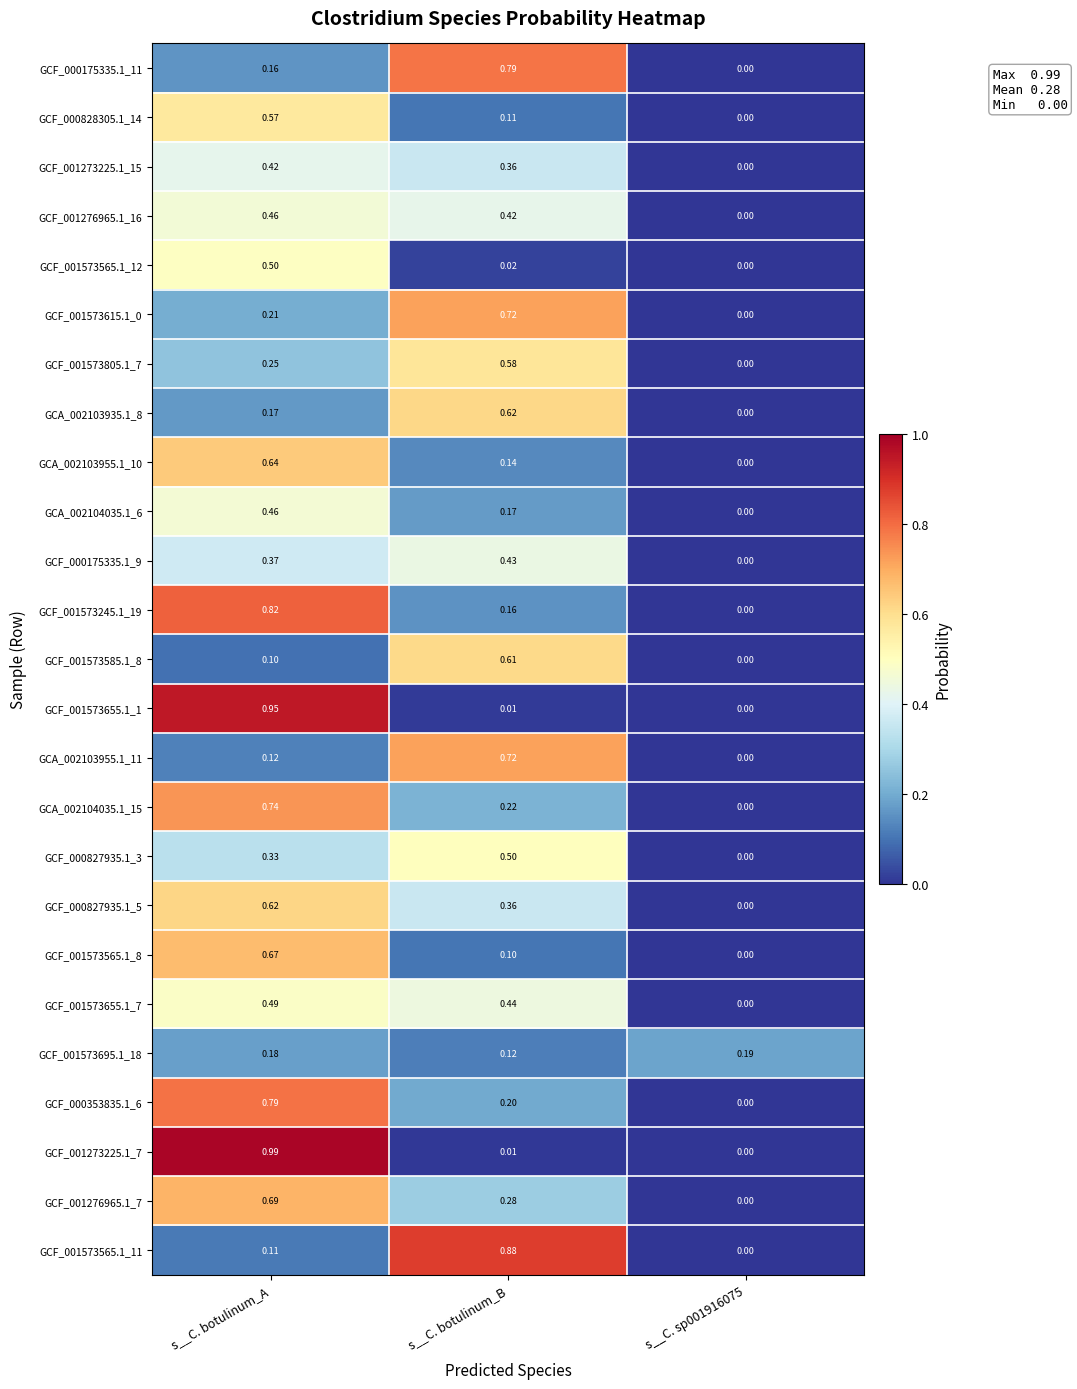

Count the number of data series in this chart.

25